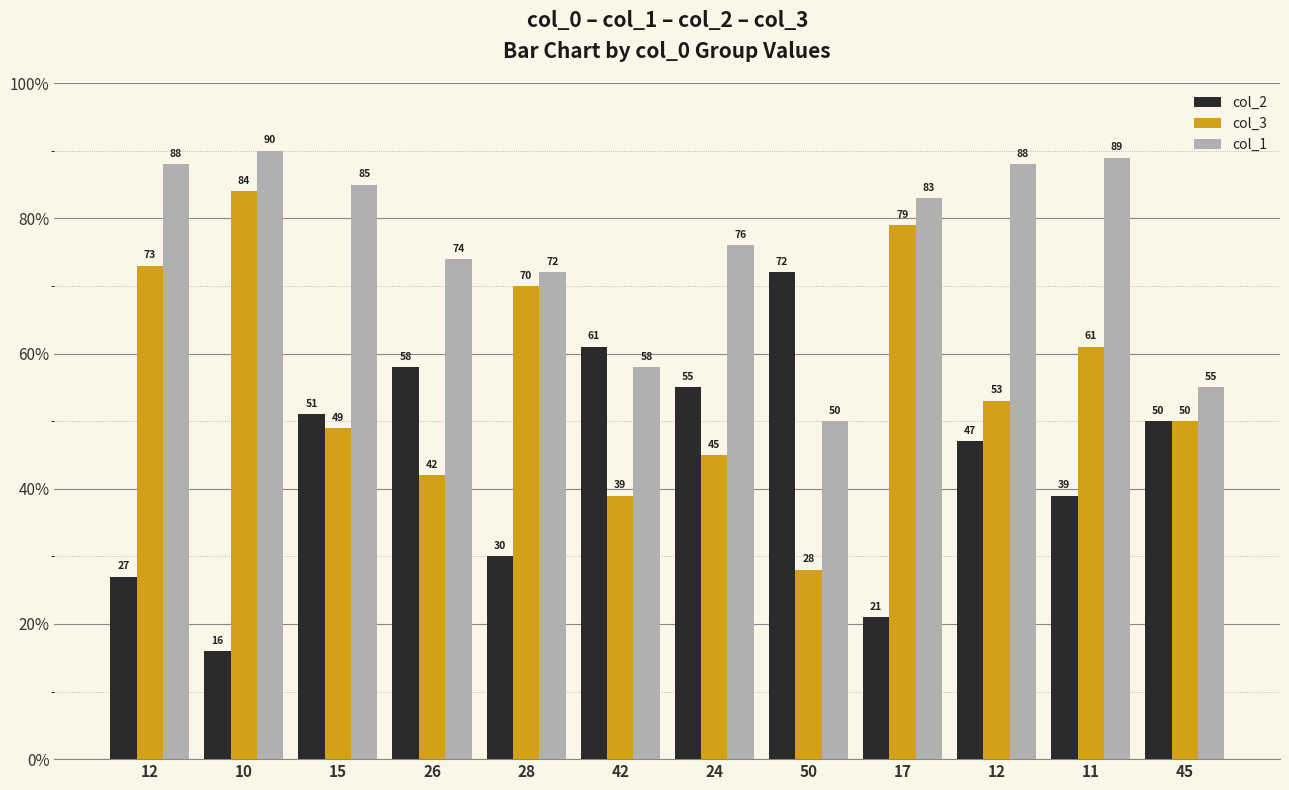

List the series in order of their overall mean, highest first.

col_1, col_3, col_2